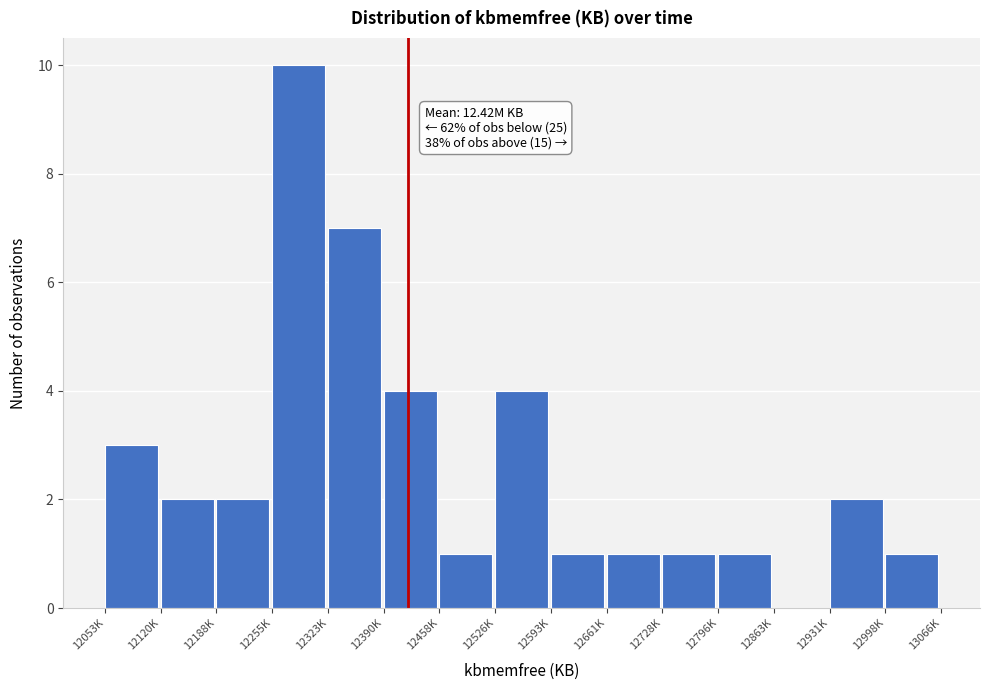

Reading left to right, what are all the values shown in this chart?

12053K=3	12120K=2	12188K=2	12255K=10	12323K=7	12390K=4	12458K=1	12526K=4	12593K=1	12661K=1	12728K=1	12796K=1	12863K=0	12931K=2	12998K=1